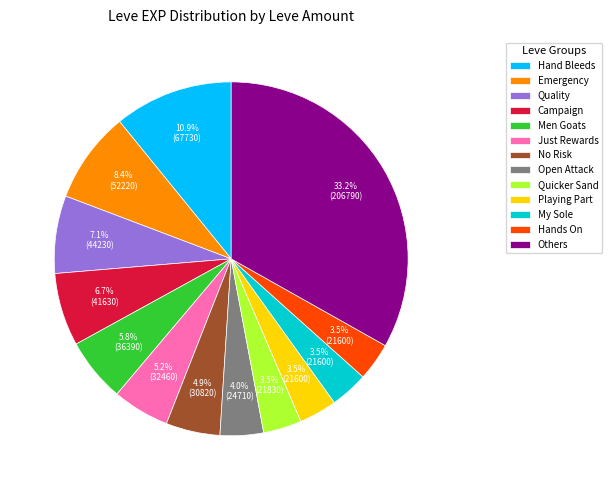

Is Quicker Sand the majority of the pie?

No